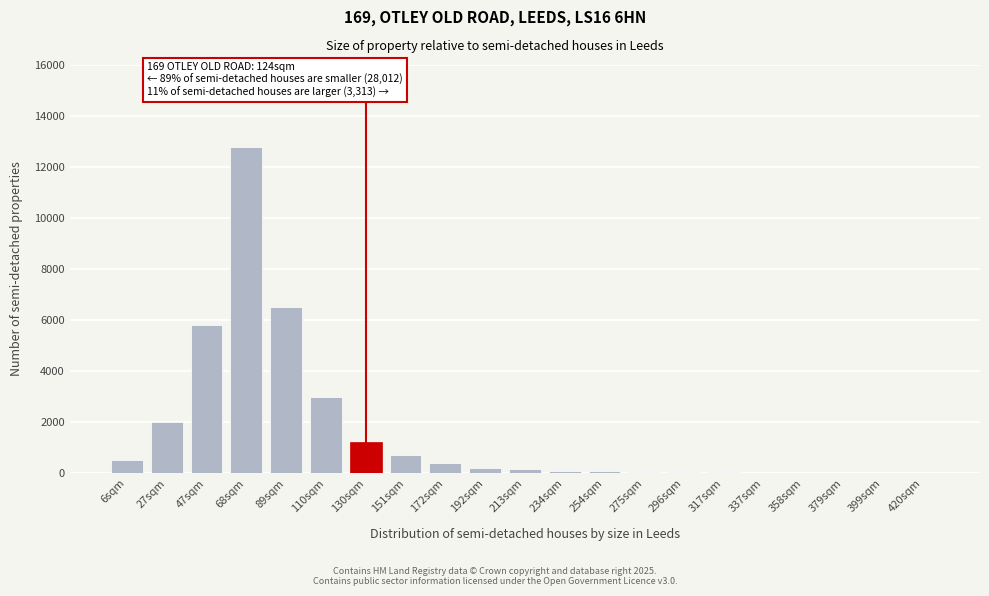

The value at 130sqm is 1937. True or false?

False